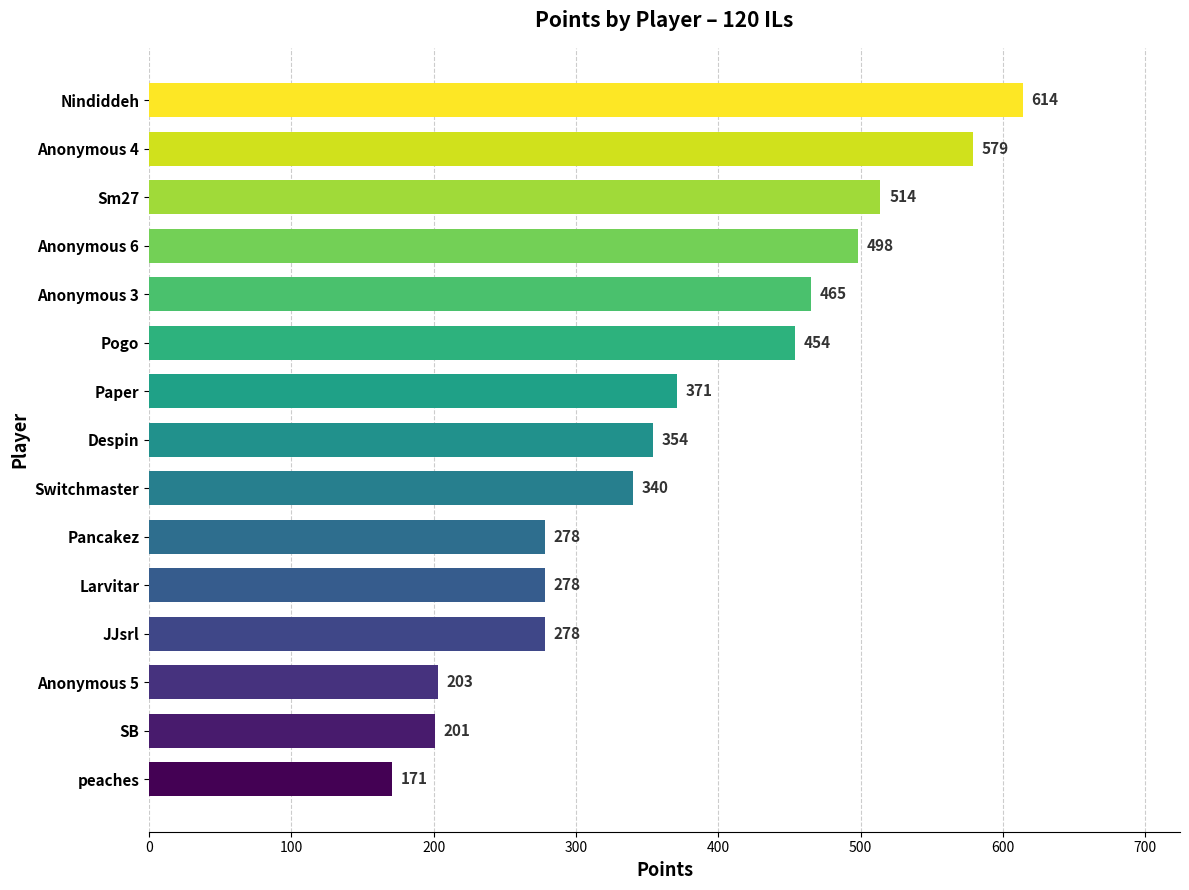

Which label corresponds to the smallest value in the chart?

peaches